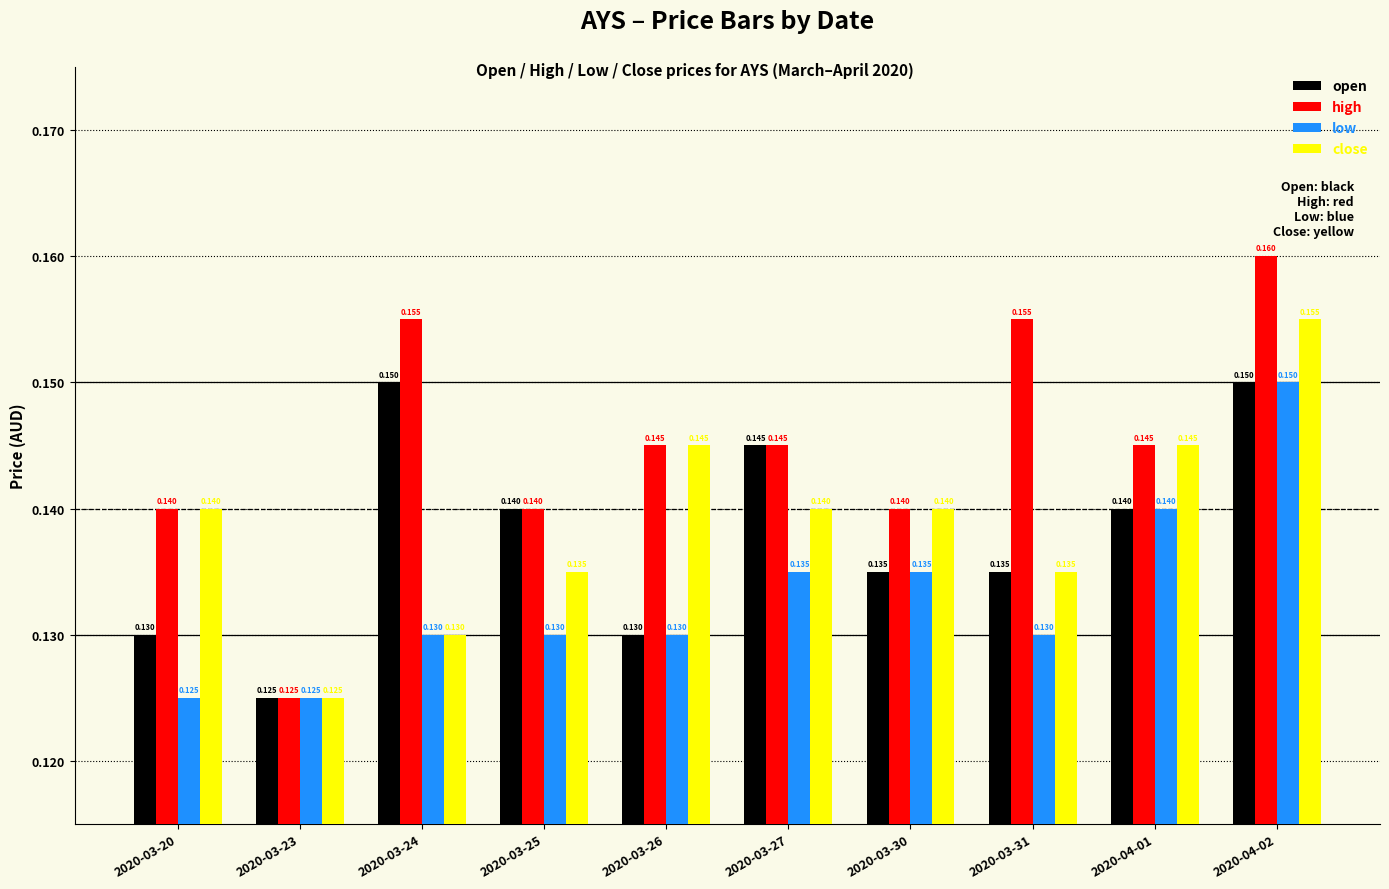

Is it true that high equals 0.0 at 2020-03-20?

False